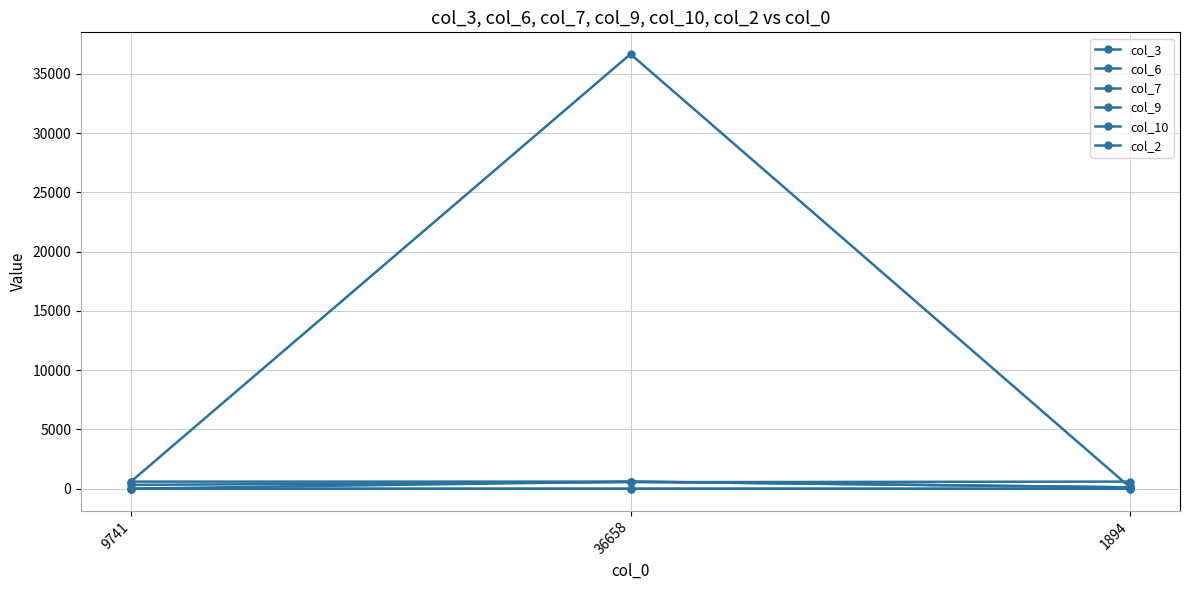

What is the average value of the col_3 series?

12461.3